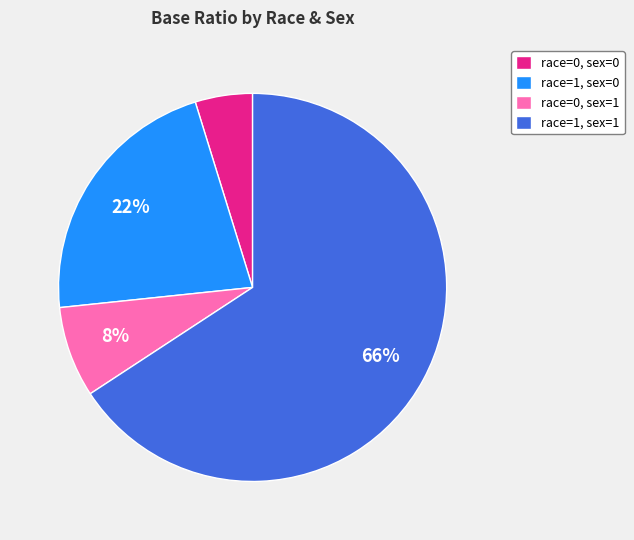

Is the sum of race=1, sex=1 and race=0, sex=1 greater than half?

Yes